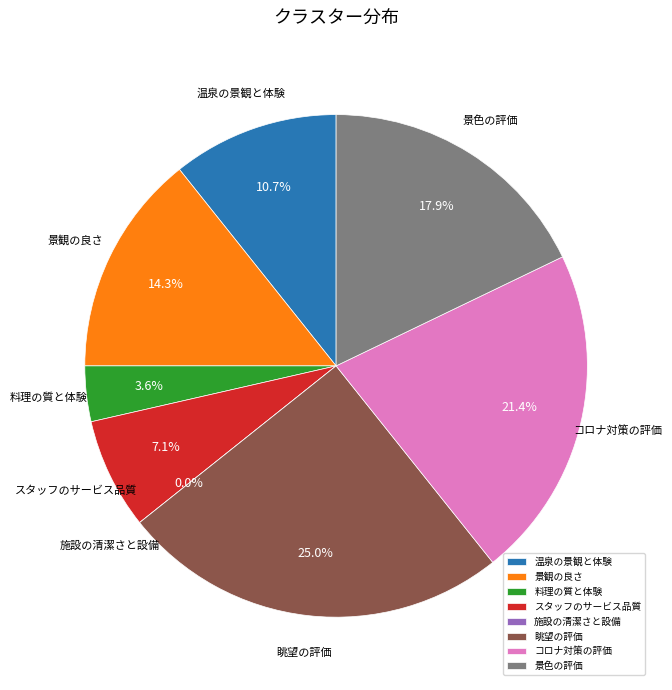

What is the change in value from 景観の良さ to 景色の評価?

+1